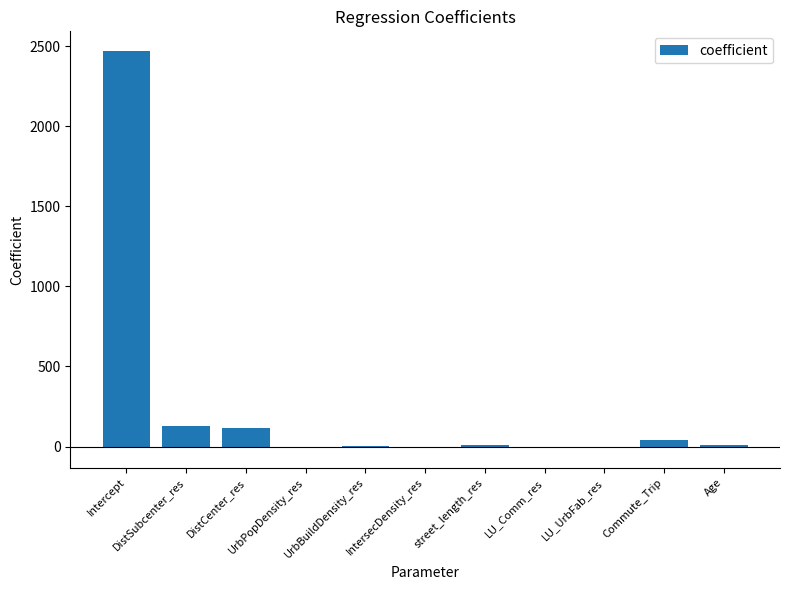

How many distinct data groups are displayed?

1